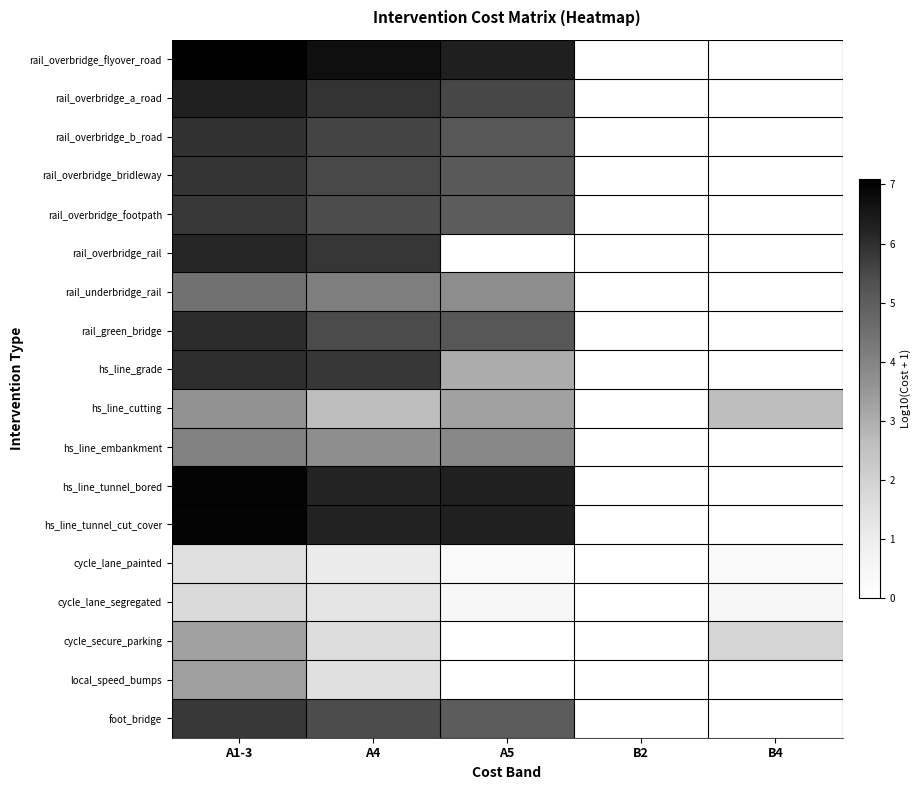

At A4, list the series in order from largest to smallest.

rail_overbridge_flyover_road, hs_line_tunnel_cut_cover, hs_line_tunnel_bored, rail_overbridge_a_road, rail_overbridge_rail, hs_line_grade, rail_overbridge_b_road, rail_overbridge_bridleway, rail_green_bridge, rail_overbridge_footpath, foot_bridge, rail_underbridge_rail, hs_line_embankment, hs_line_cutting, cycle_secure_parking, local_speed_bumps, cycle_lane_segregated, cycle_lane_painted